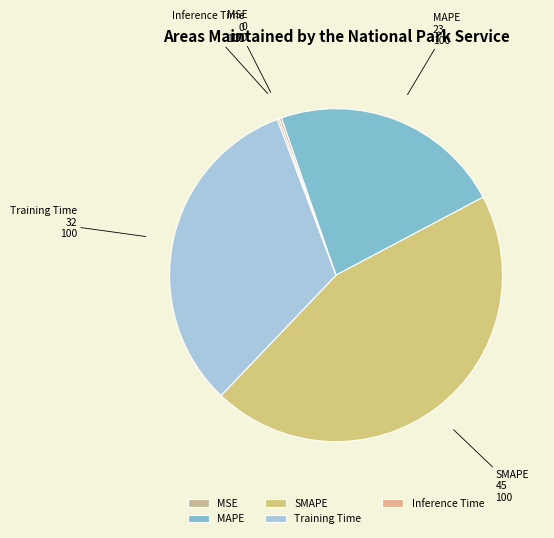

Is it true that Training Time is 32% of the pie?

True